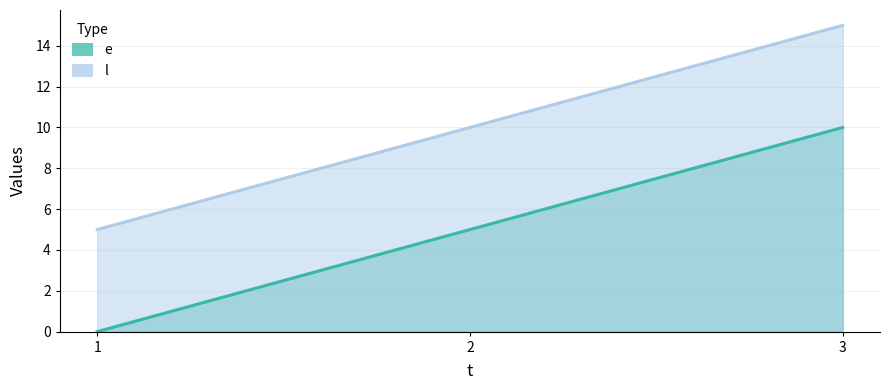

Which series changed the most between 2 and 3?

e